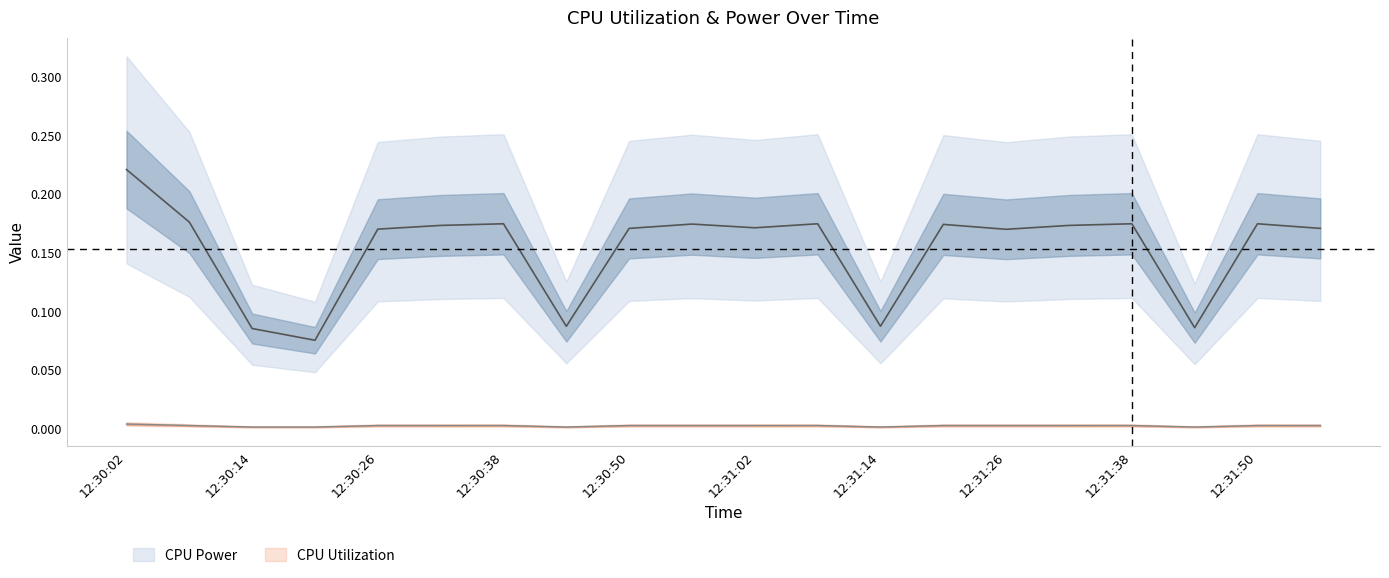

True or false: CPU Utilization and CPU Power cross at least once.

False